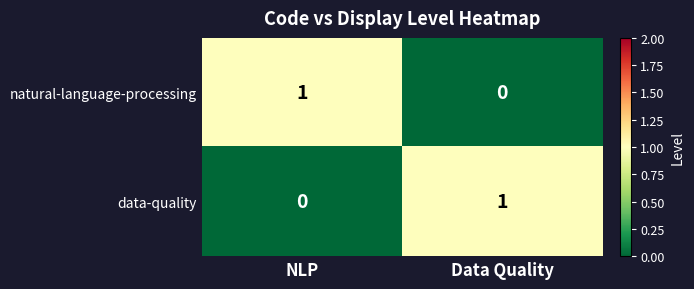

Is the value of data-quality at NLP greater than the value of natural-language-processing at NLP?

No